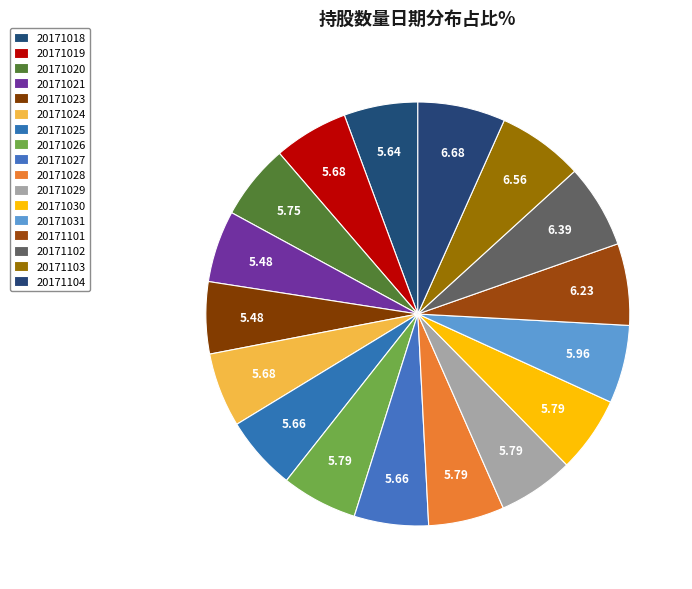

How many segments does this pie chart have?

17